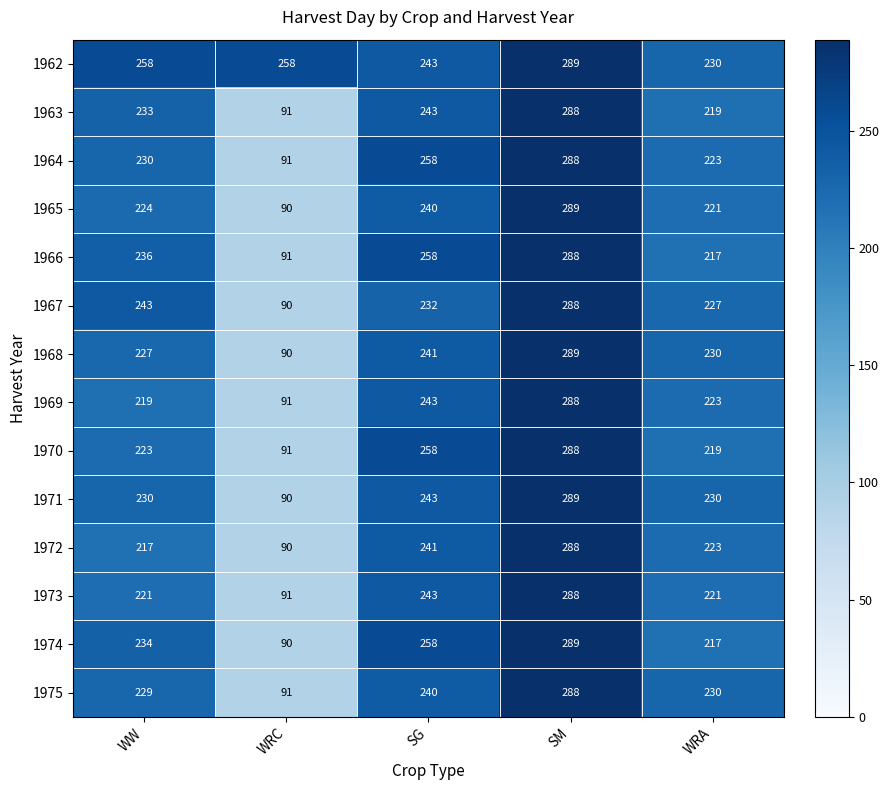

At which category does the chart reach its peak across all series?

SM